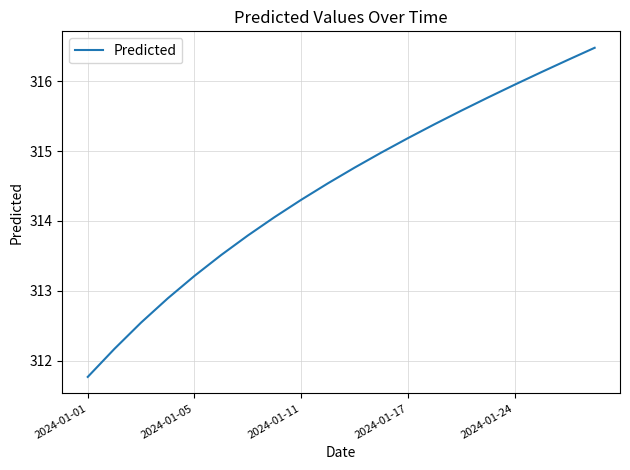

True or false: the data has more than 1 interior local peaks.

False